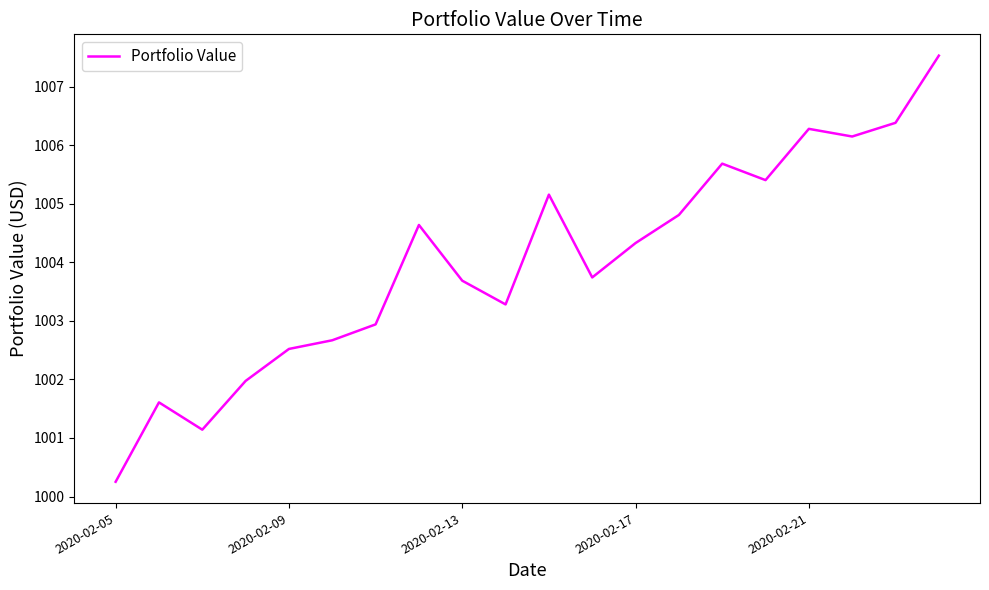

Reading left to right, transcribe all the data shown in this chart.

1000.3	1001.6	1001.1	1002.0	1002.5	1002.7	1002.9	1004.6	1003.7	1003.3	1005.2	1003.7	1004.3	1004.8	1005.7	1005.4	1006.3	1006.1	1006.4	1007.5